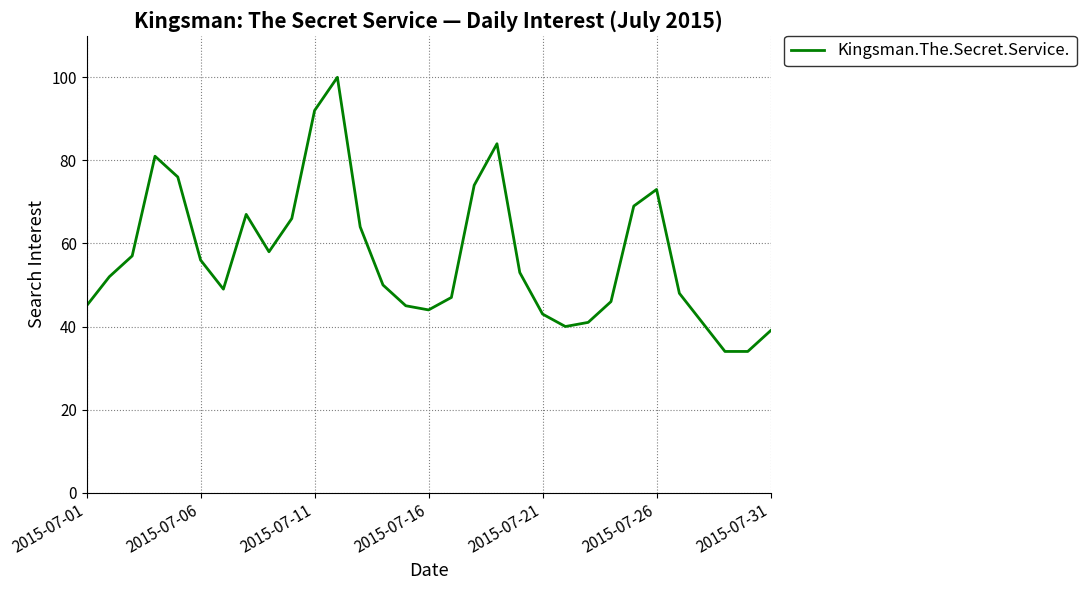

What is the smallest value displayed?

34